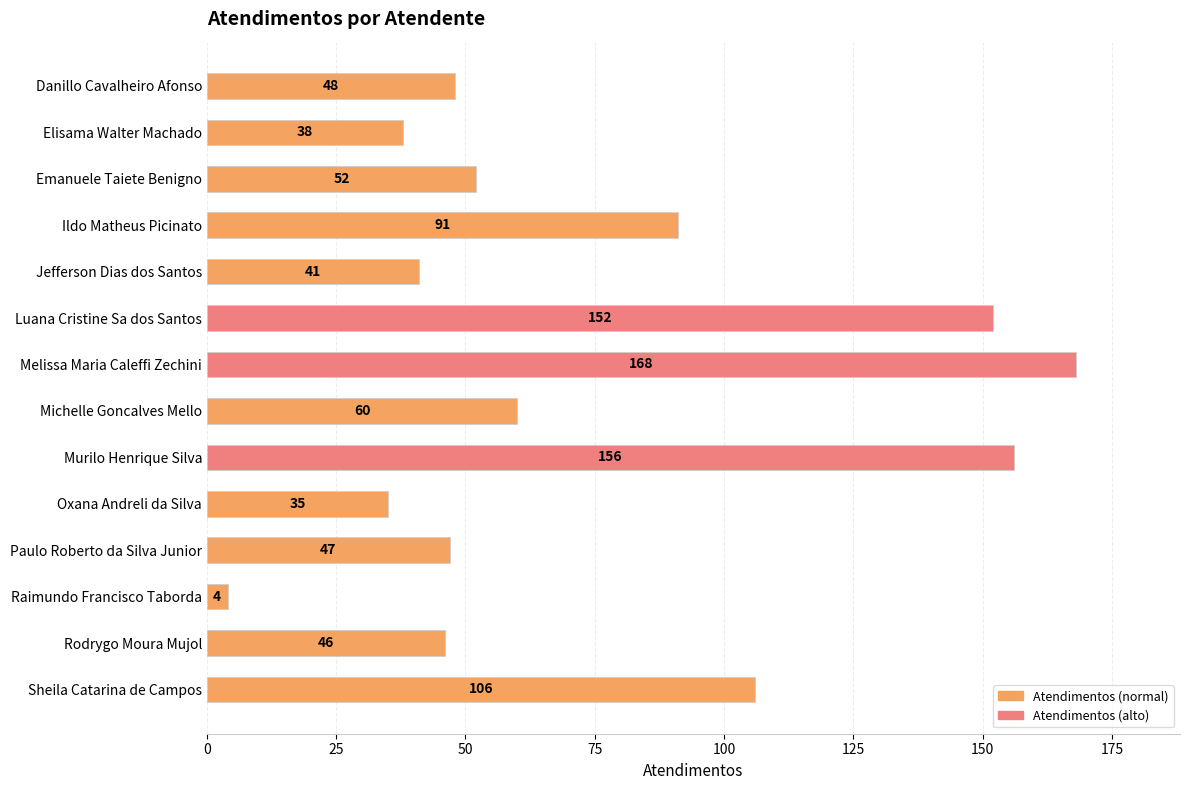

True or false: the data shows 168 at Melissa Maria Caleffi Zechini.

True